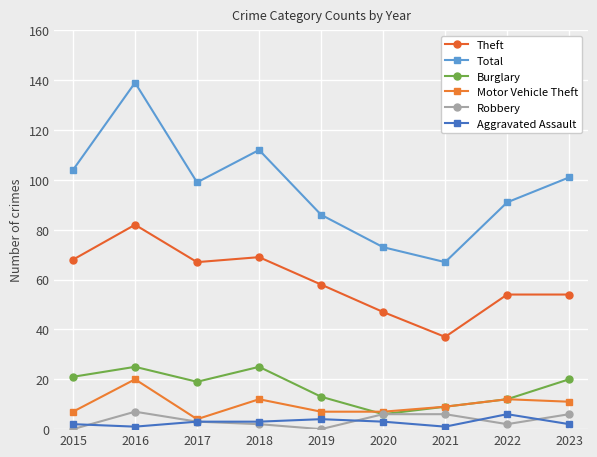

What is the value of the Aggravated Assault point at the 1st from the left?

2